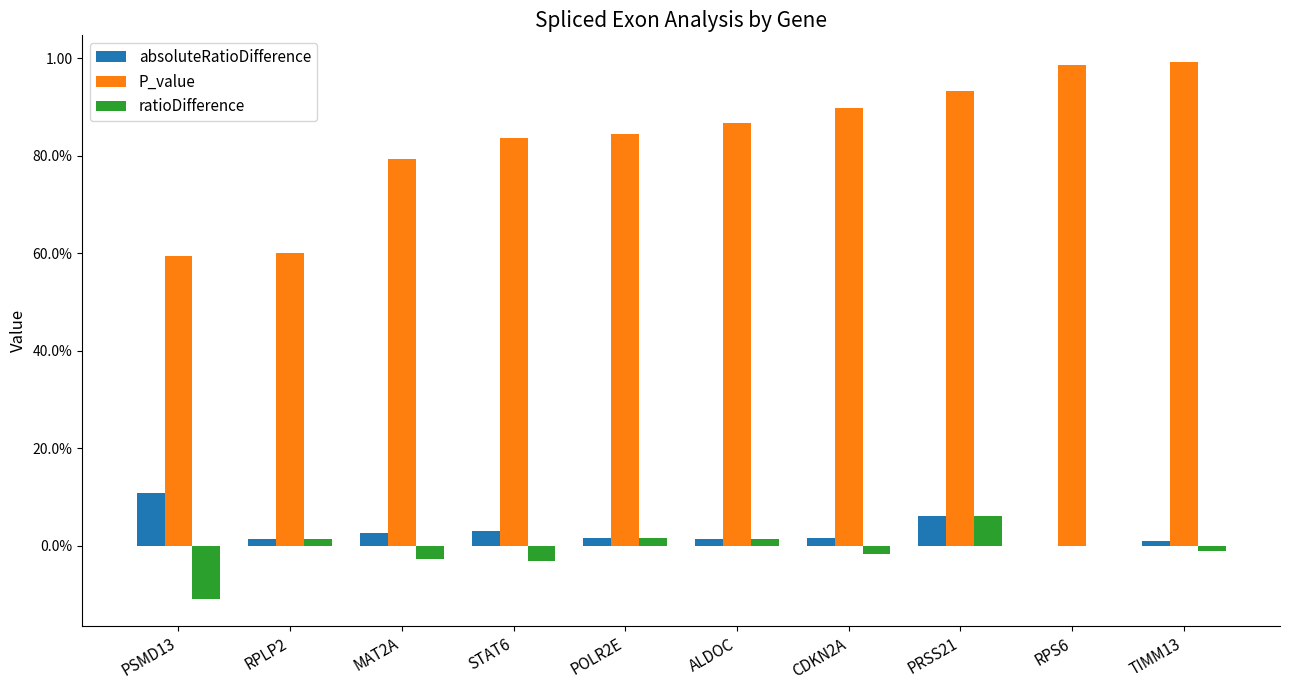

List the labels in order of absoluteRatioDifference value, largest first.

PSMD13, PRSS21, STAT6, MAT2A, CDKN2A, POLR2E, ALDOC, RPLP2, TIMM13, RPS6